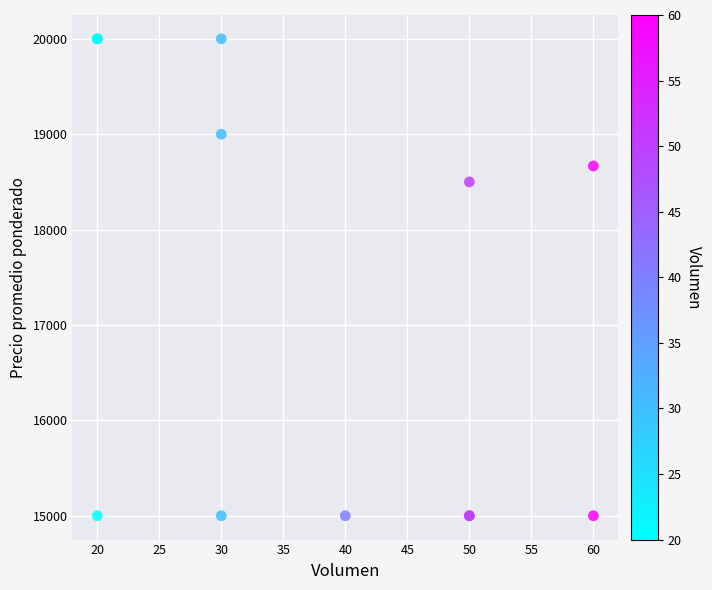

What Y value in the scatter plot is closest to 17500?

18500